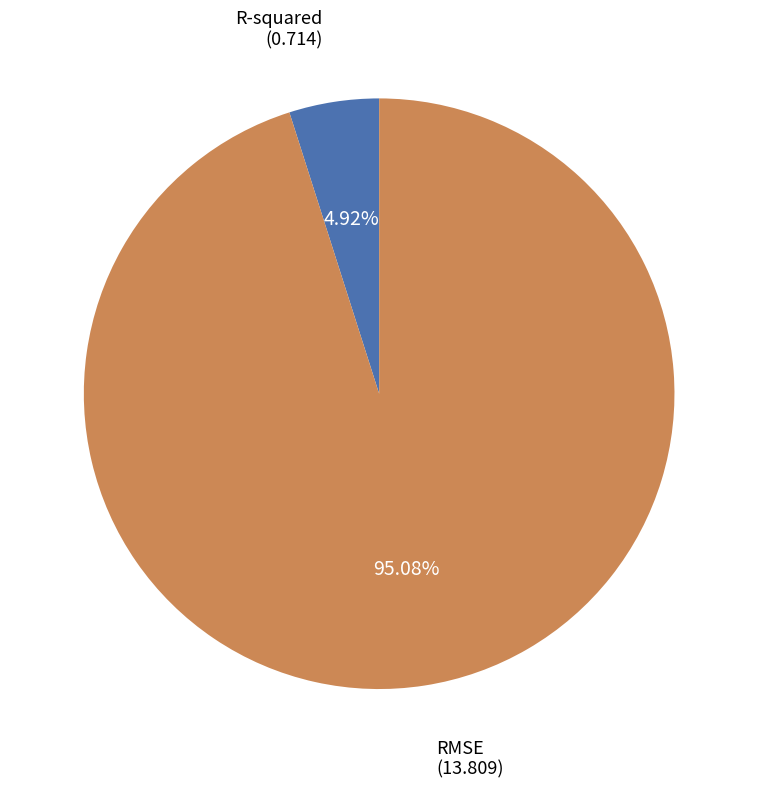

To the nearest percent, what is the difference between the R-squared and RMSE slice percentages?

90%